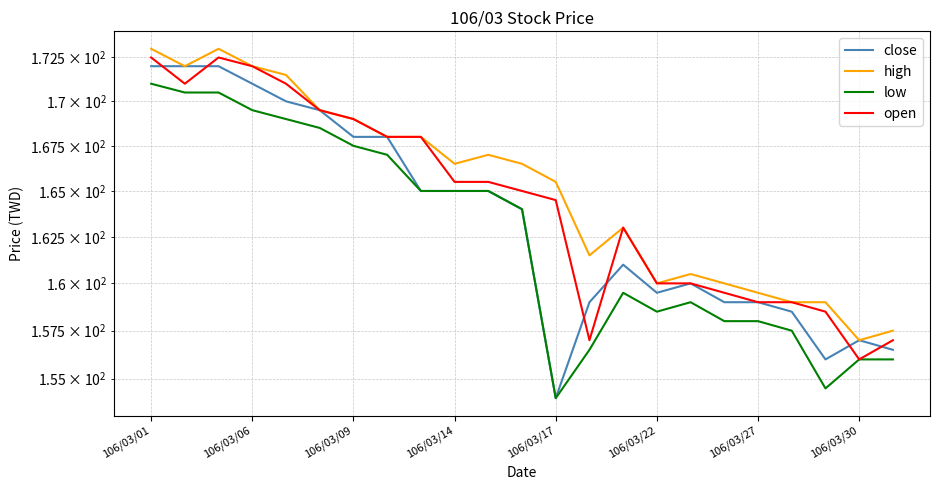

True or false: low has more than 2 interior local peaks.

False